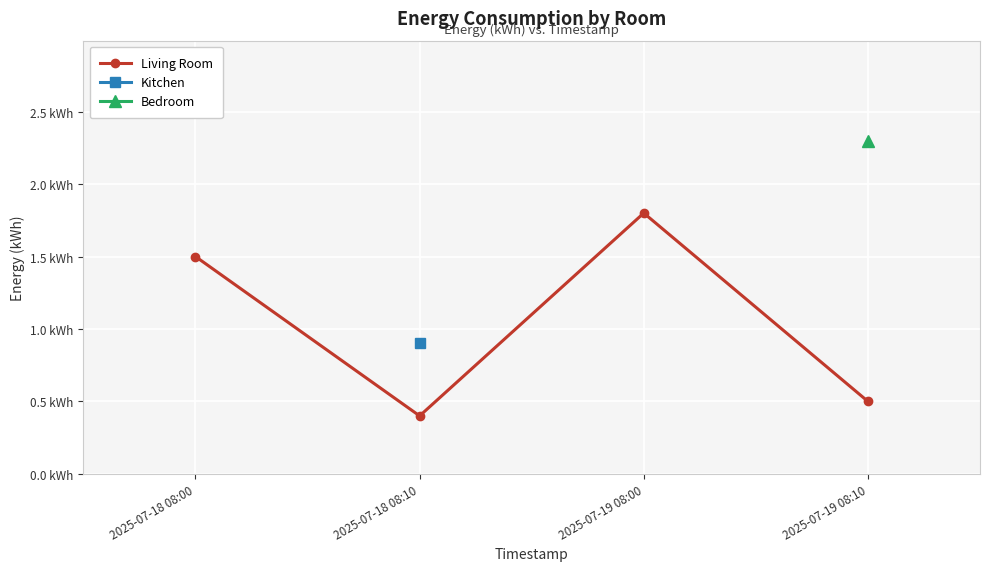

How many data points are less than 1?

2